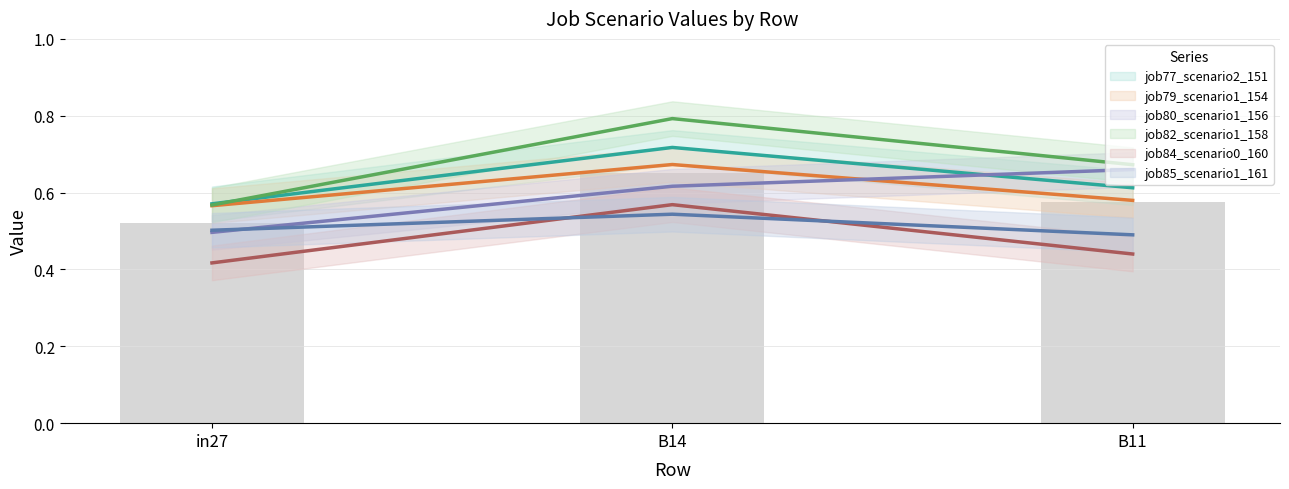

The job80_scenario1_156 series shows 0.7 at B11. True or false?

True